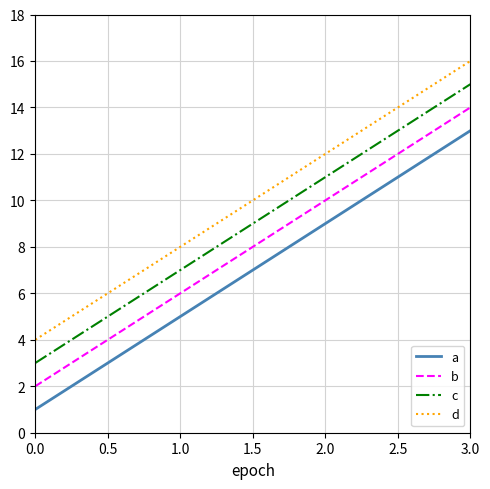

Rank the categories by d value from highest to lowest.

3.0, 2.0, 1.0, 0.0